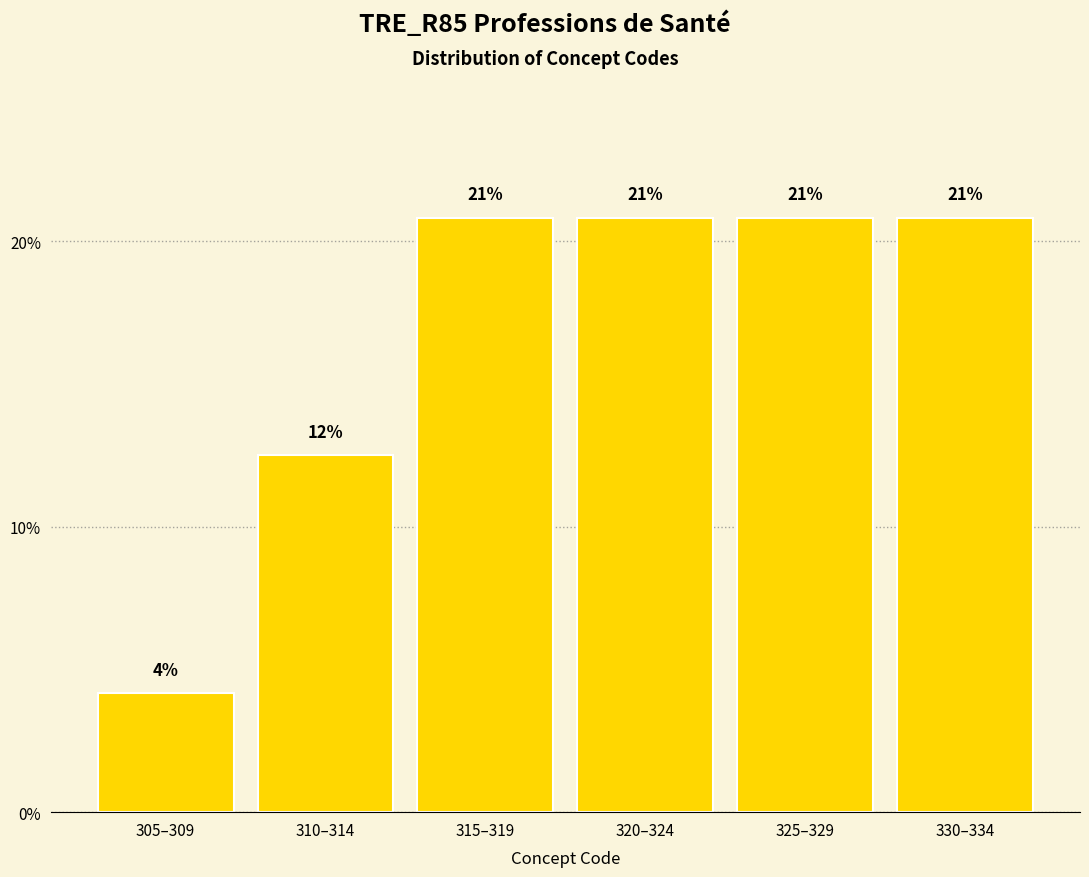

How many bars are there in total?

6